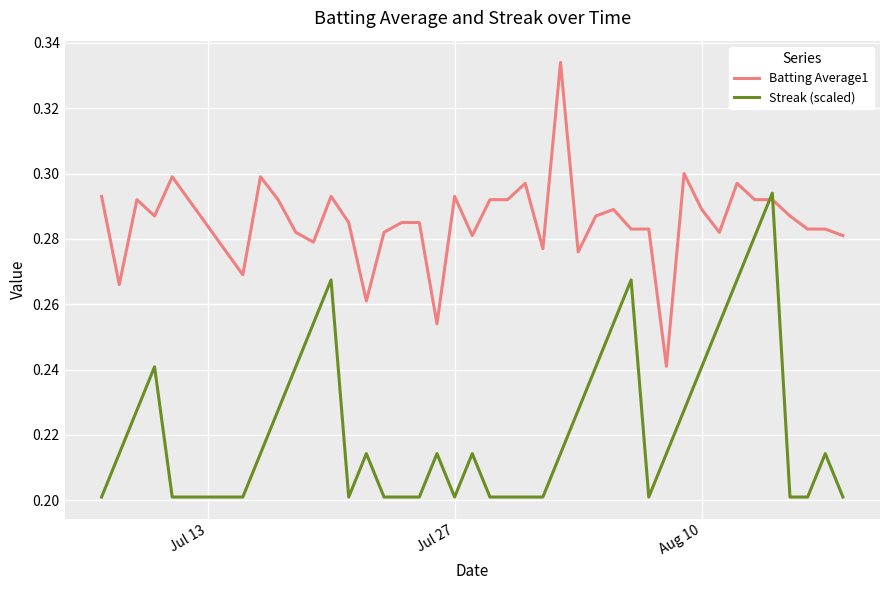

After their last crossing, which series has the higher values: Batting Average1 or Streak (scaled)?

Batting Average1